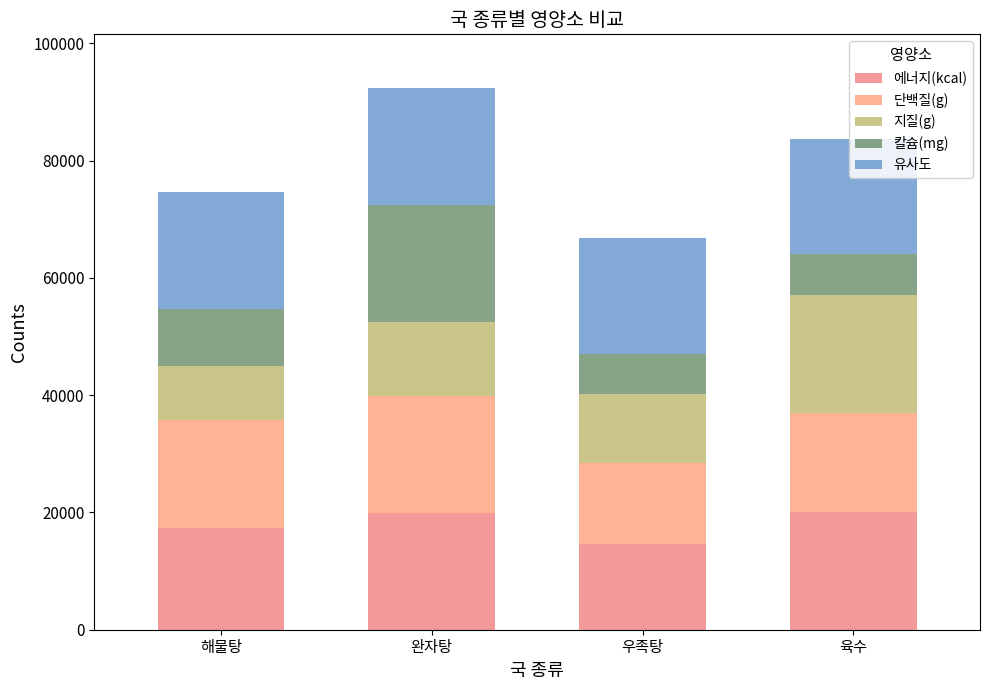

What is the average value of the 단백질(g) series?

17288.1